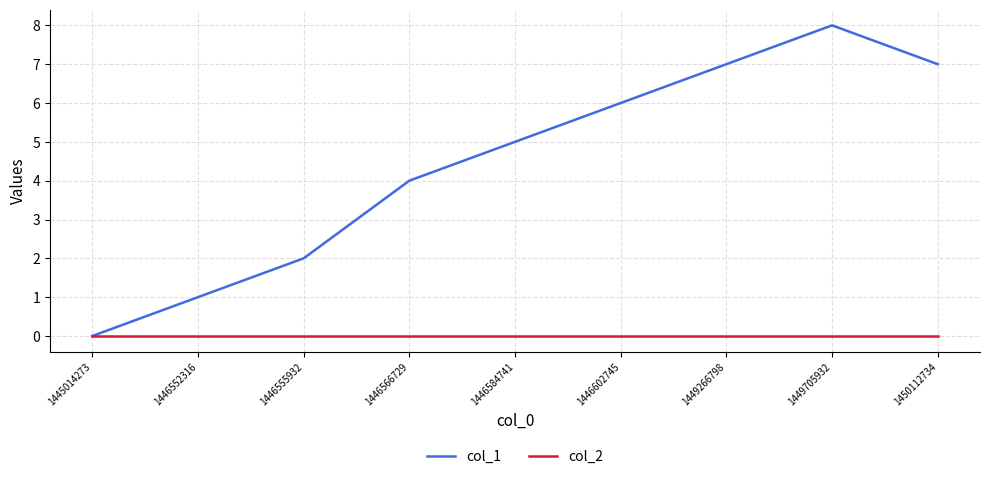

The col_1 series shows 4 at 1450112734. True or false?

False